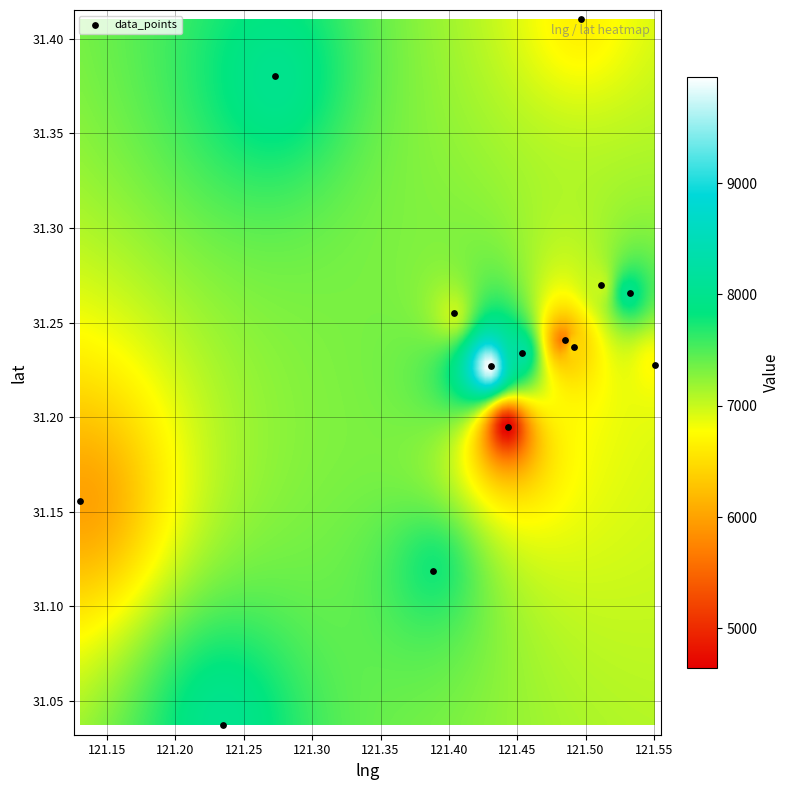

What is the range of X values (max minus min)?

0.4